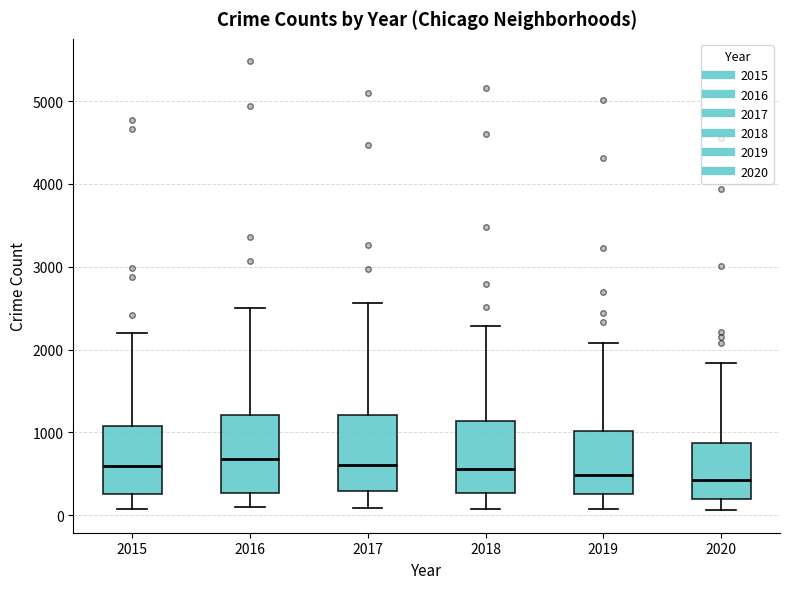

Where does the lower whisker of the box at x = 2016 end on the y-axis? The values are not printed on the chart, so give them approximately, as read against the axis.

100